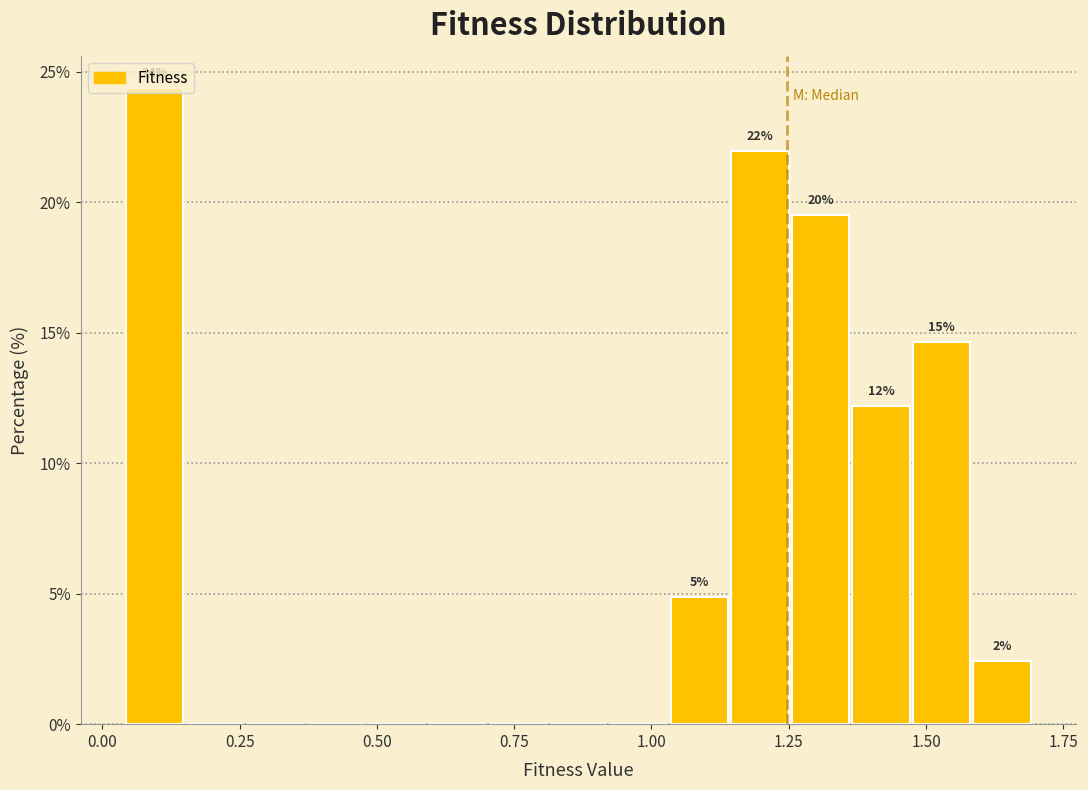

Around what value on the x-axis is the tallest bar? Give the approximate position of its centre, as read against the axis.

0.10